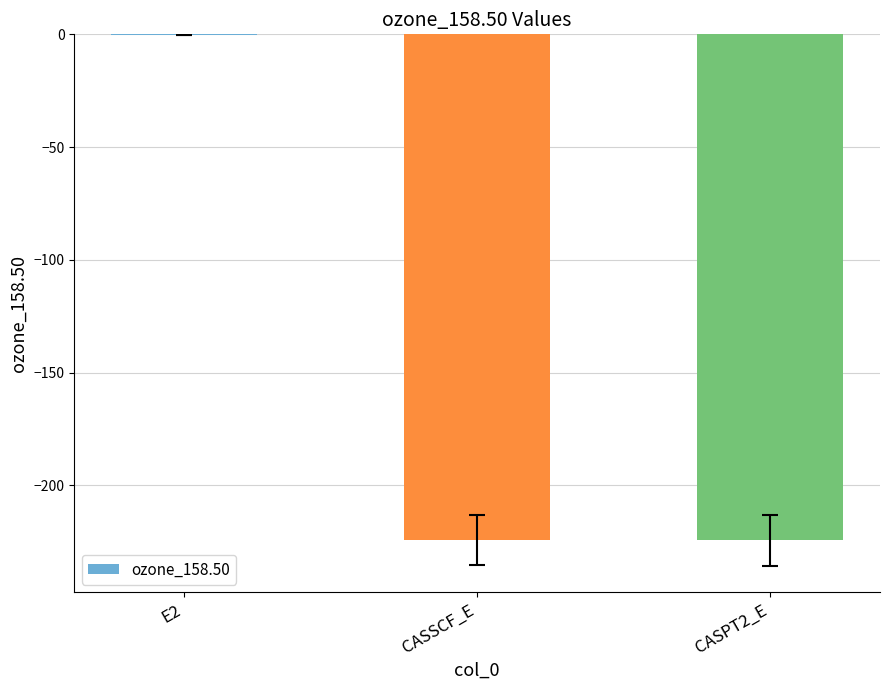

How many series are shown in this chart?

1